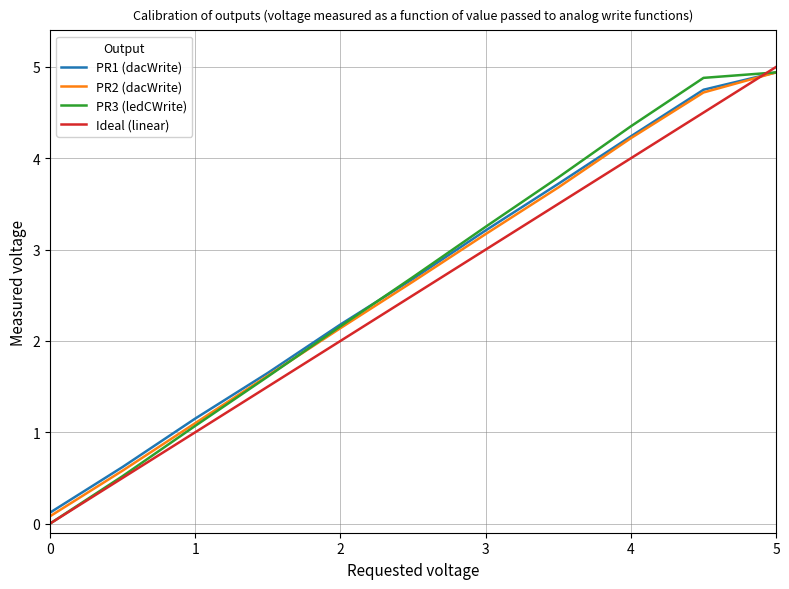

Which series has the widest spread of values?

Ideal (linear)